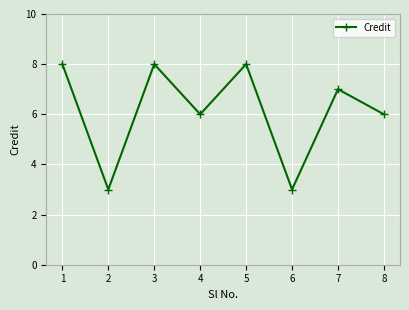

At which category does the data reach its first local peak?

3